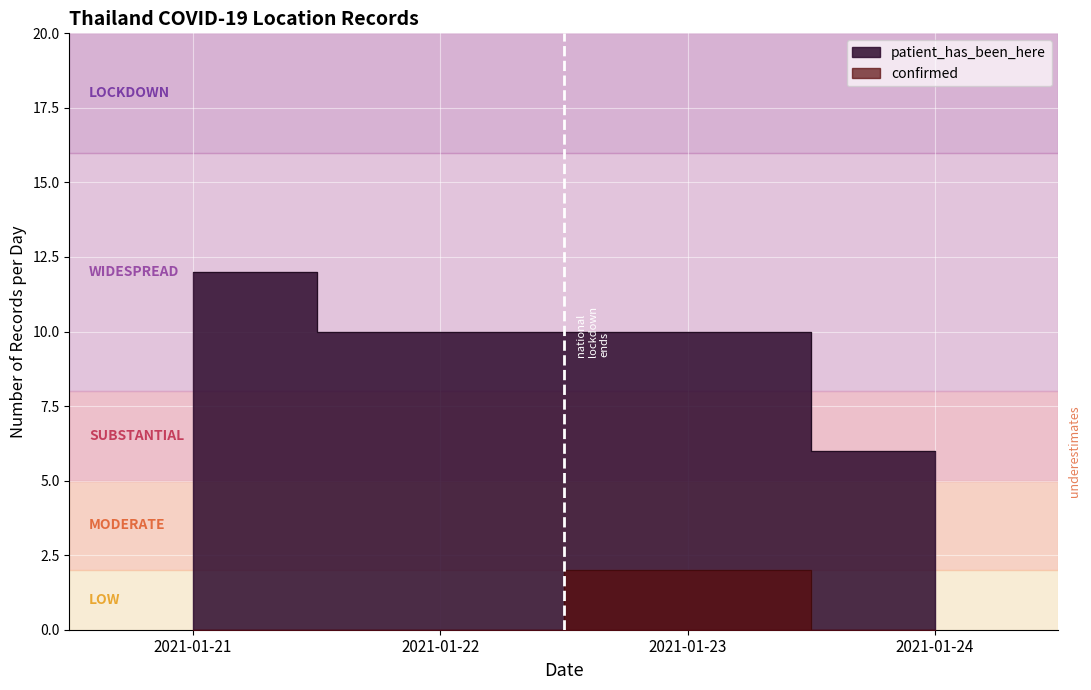

What is the difference between the maximum and minimum values in the patient_has_been_here series?

6